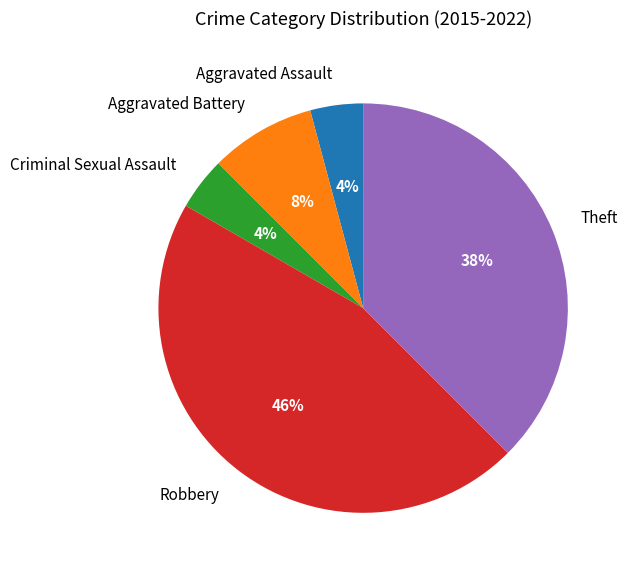

How many segments does this pie chart have?

5